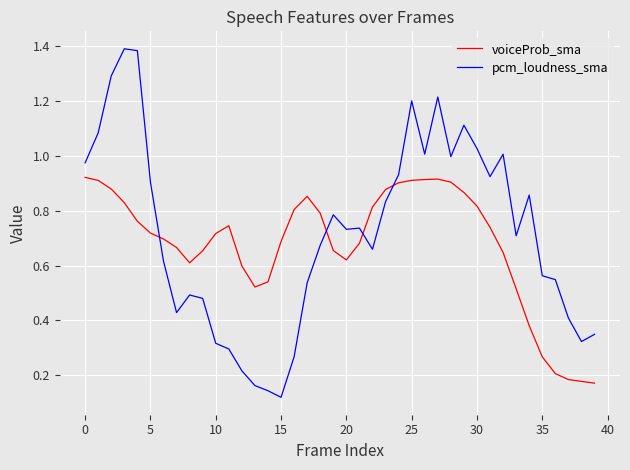

Rank the series by their maximum value, from lowest to highest.

voiceProb_sma, pcm_loudness_sma